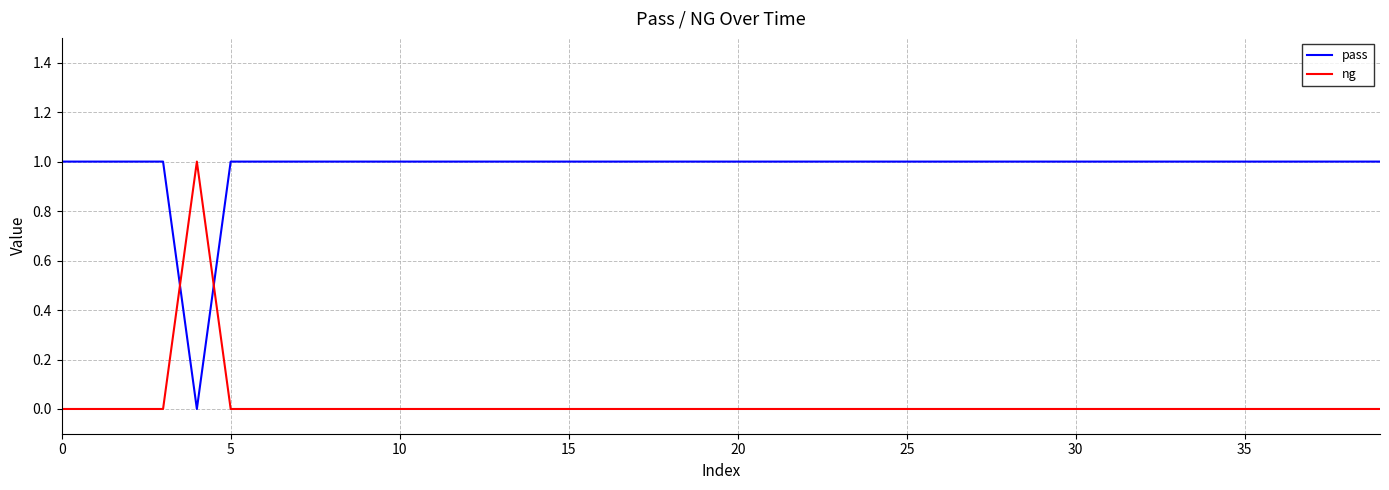

Is this an area chart (filled region under the line)?

No